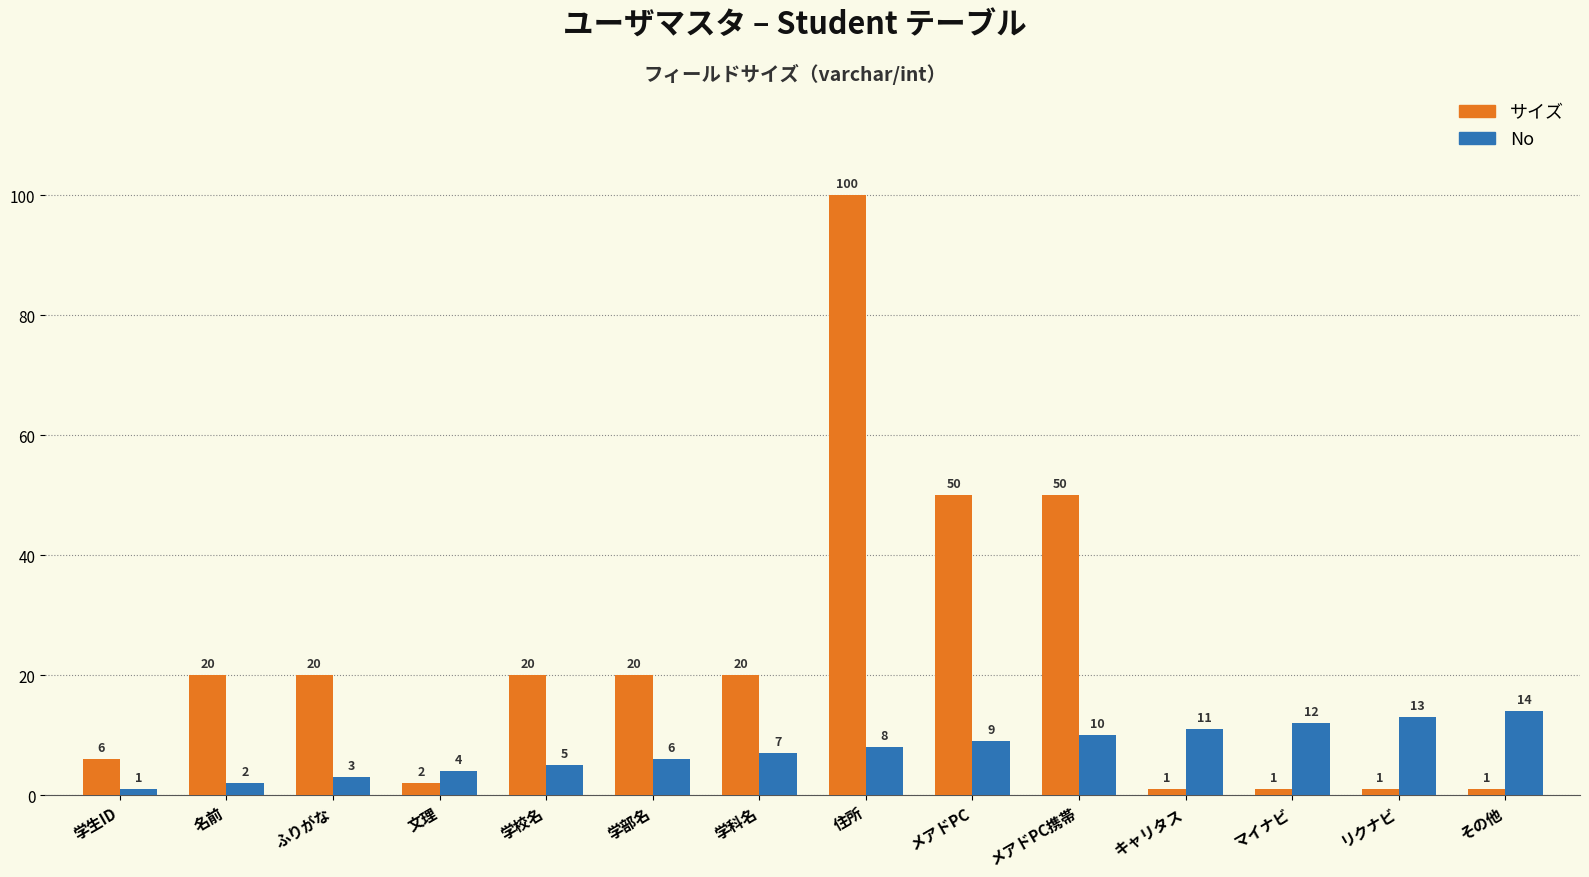

Which series has the largest range (max minus min)?

サイズ